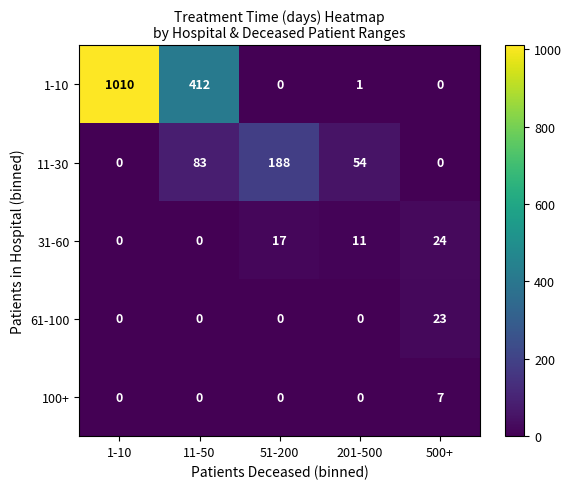

How many 11-30 values are between 0 and 83?

4